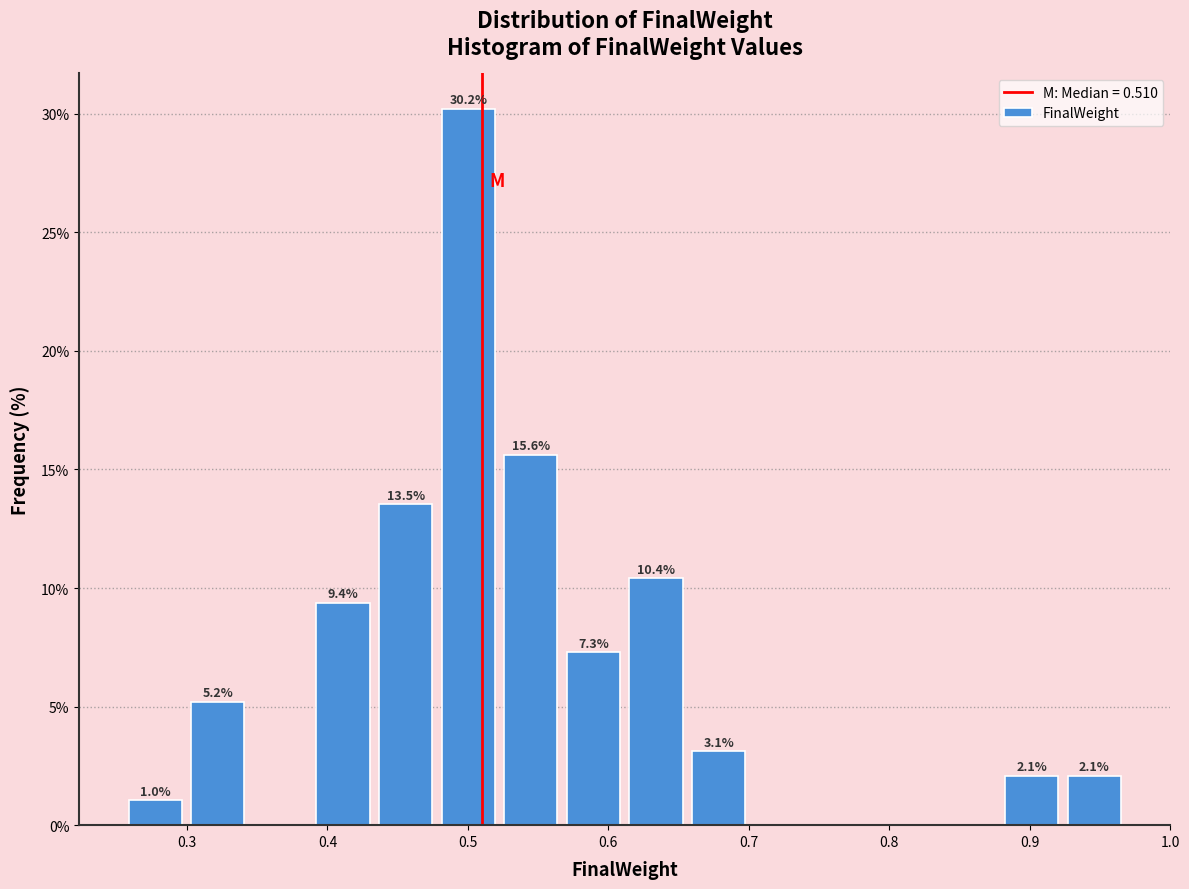

Which range on the x-axis has the tallest bar?

0.48 to 0.52